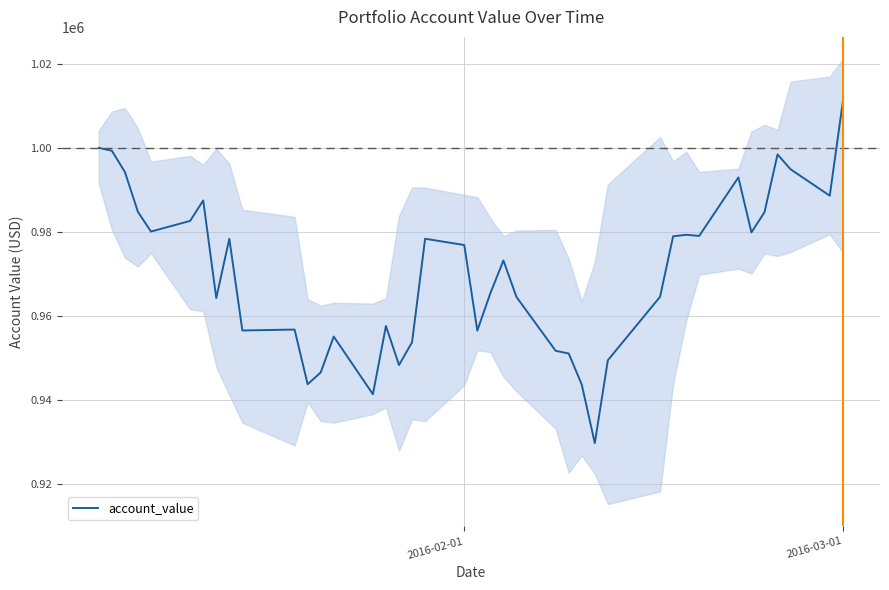

The value of account_value at 2016-03-01 is 1010891.8. True or false?

True